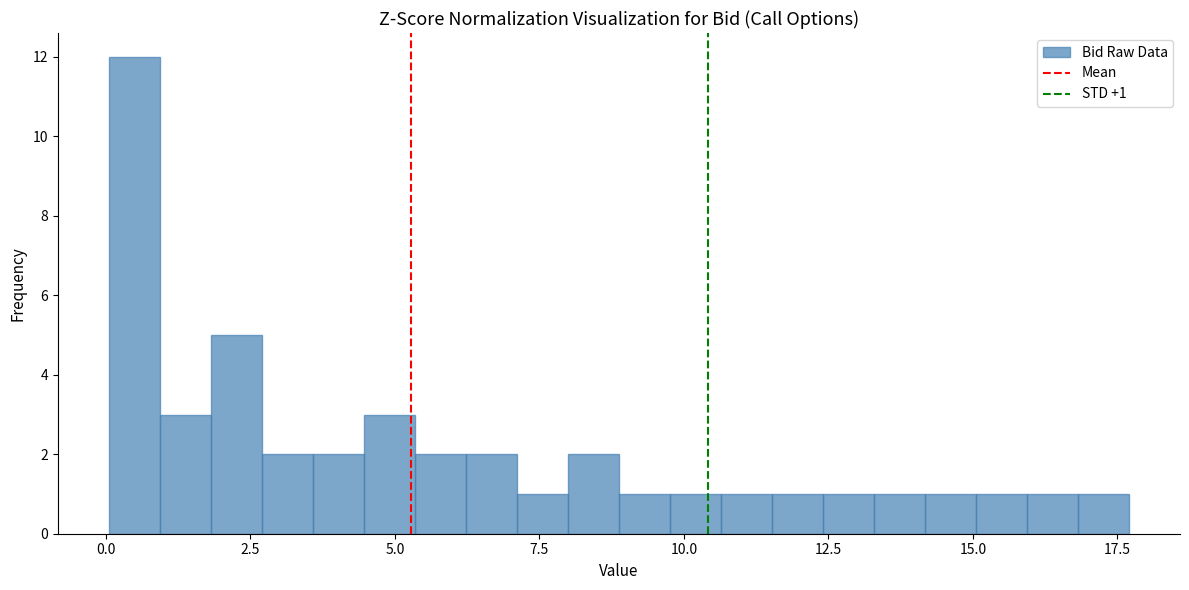

Around what value on the x-axis is the tallest bar? Give the approximate position of its centre, as read against the axis.

0.5